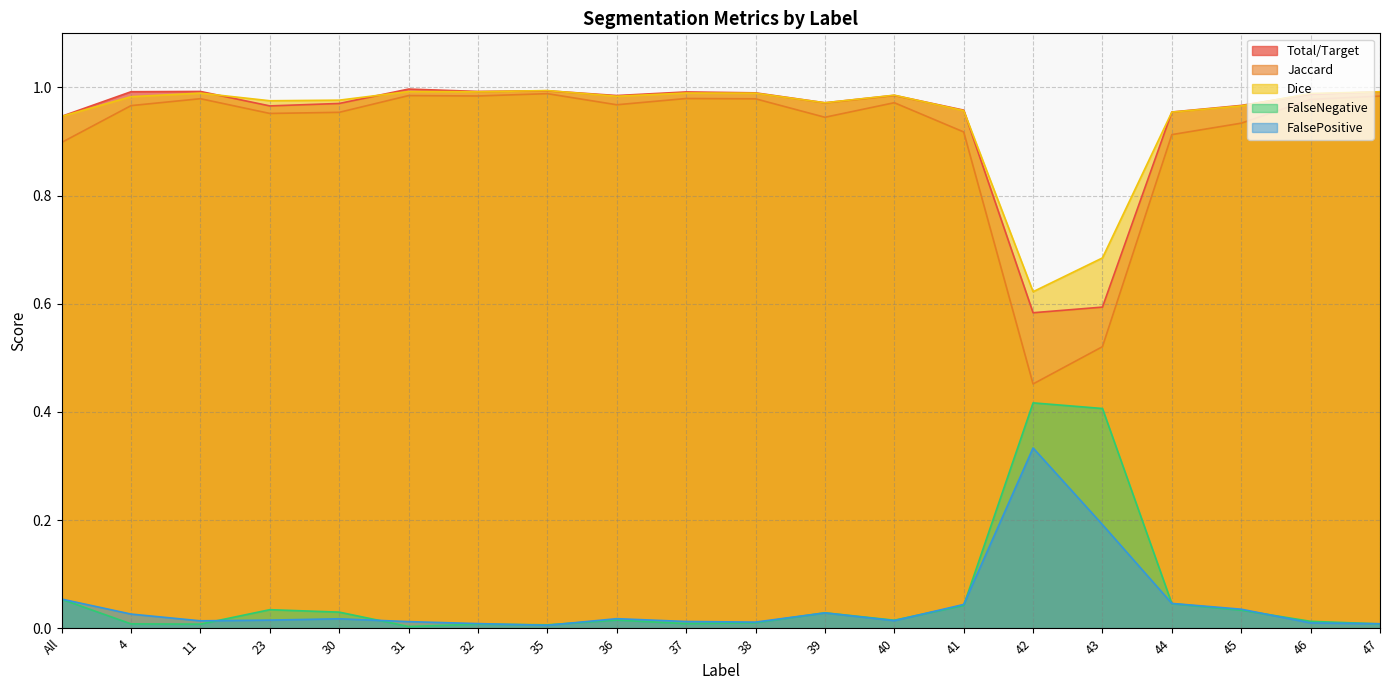

The value of FalsePositive at 31 is 0.0. True or false?

True